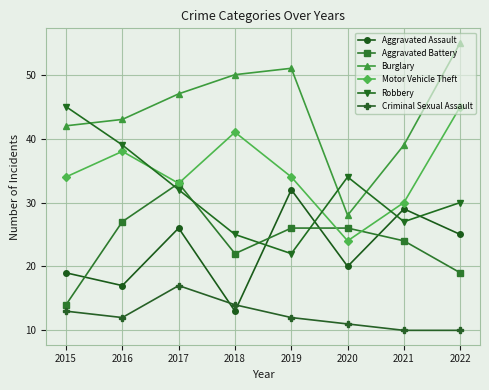

True or false: Aggravated Battery and Burglary intersect in this chart.

False